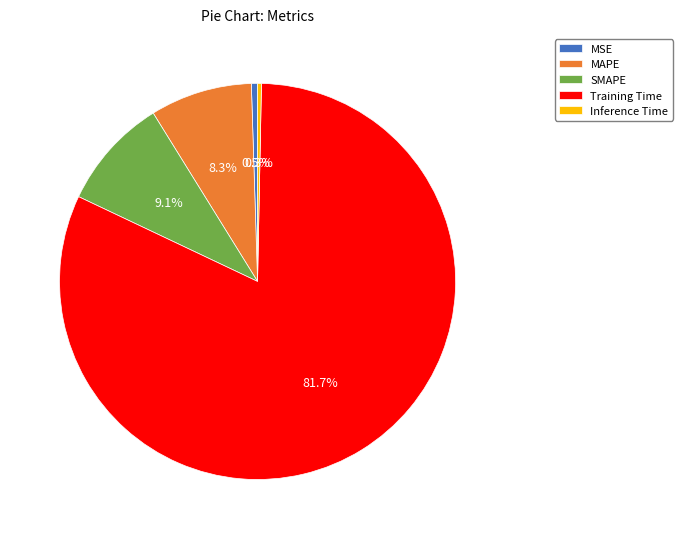

The MAPE slice represents 19% of the pie. True or false?

False